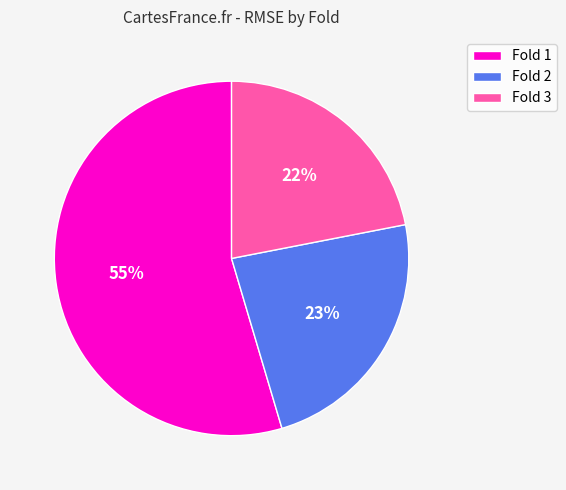

Which slice is the smallest?

Fold 3